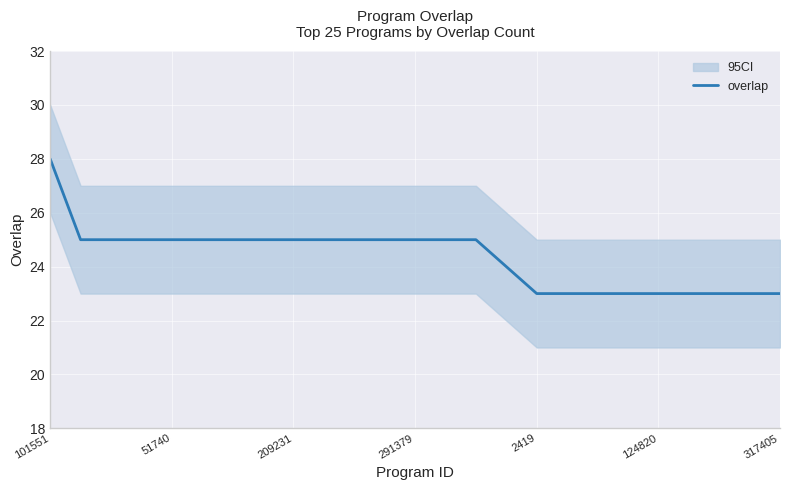

Between 23 and 51740, which is larger?

51740